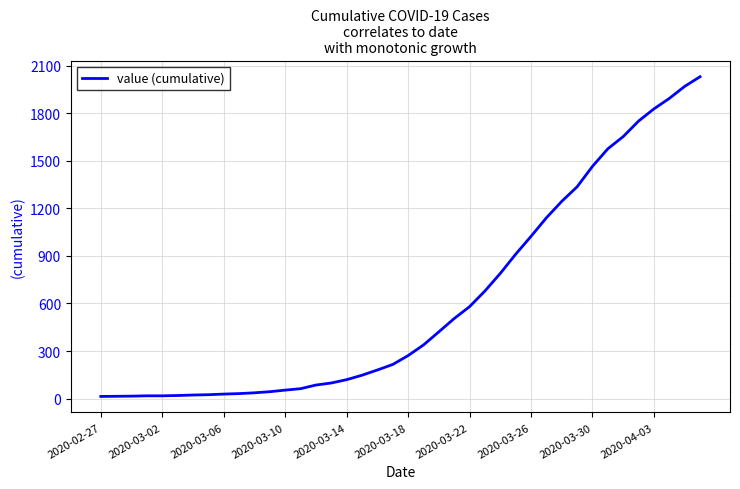

What is the difference between the maximum and minimum values?

2019